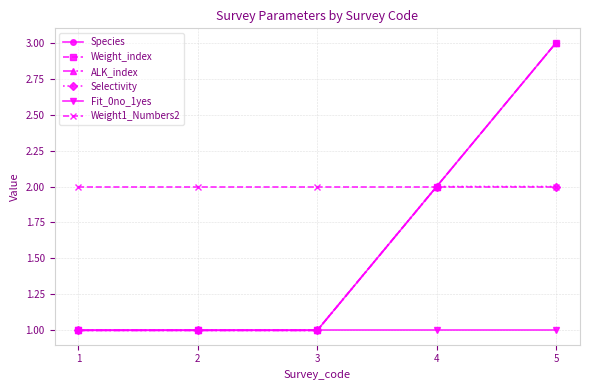

Is this an area chart (filled region under the line)?

No